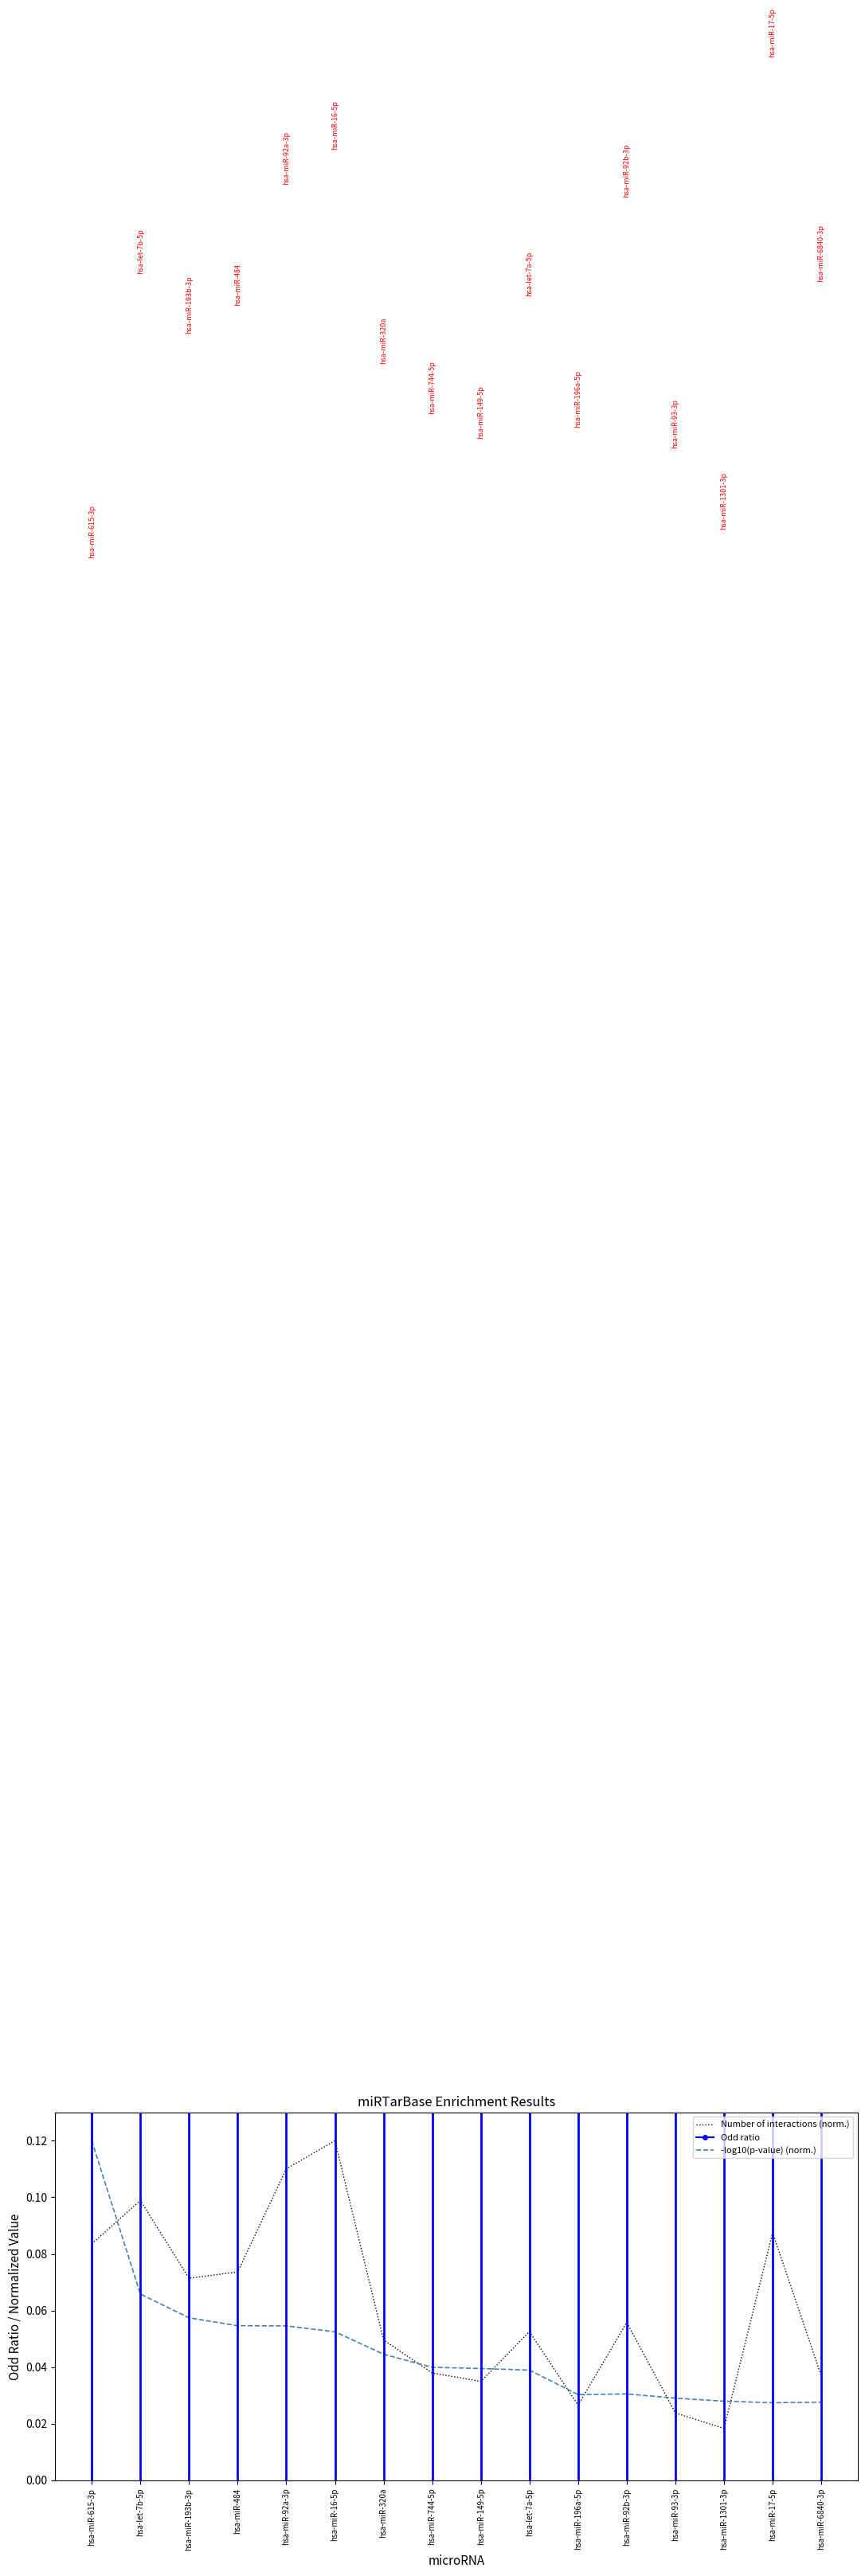

The value of Number of interactions (norm.) at hsa-miR-6840-3p is 0.1. True or false?

False